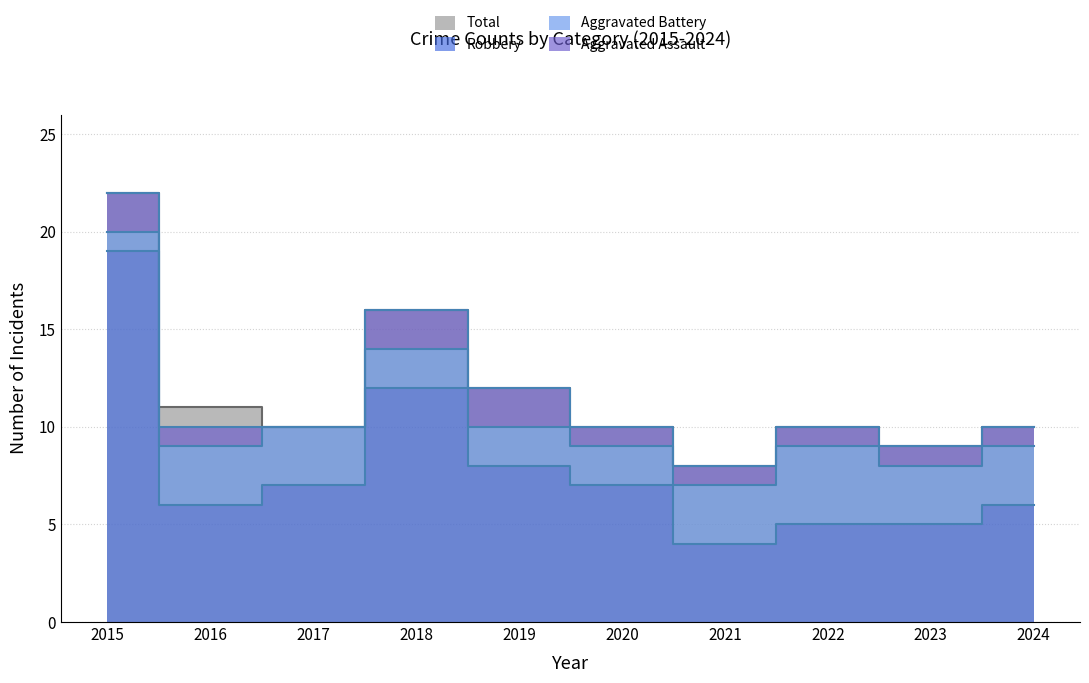

What is the highest value of the Total series?

22